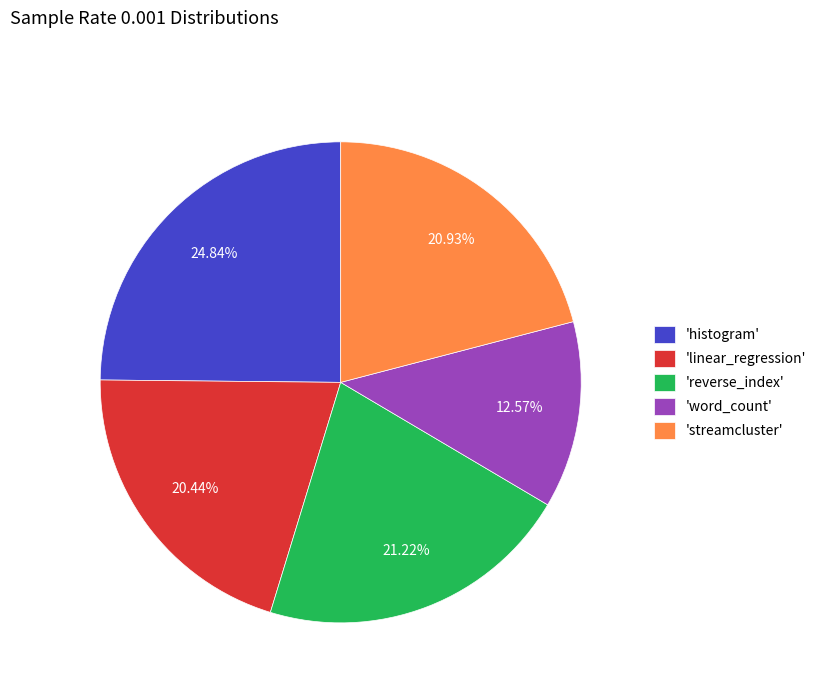

Is the sum of 'word_count' and 'linear_regression' greater than half?

No